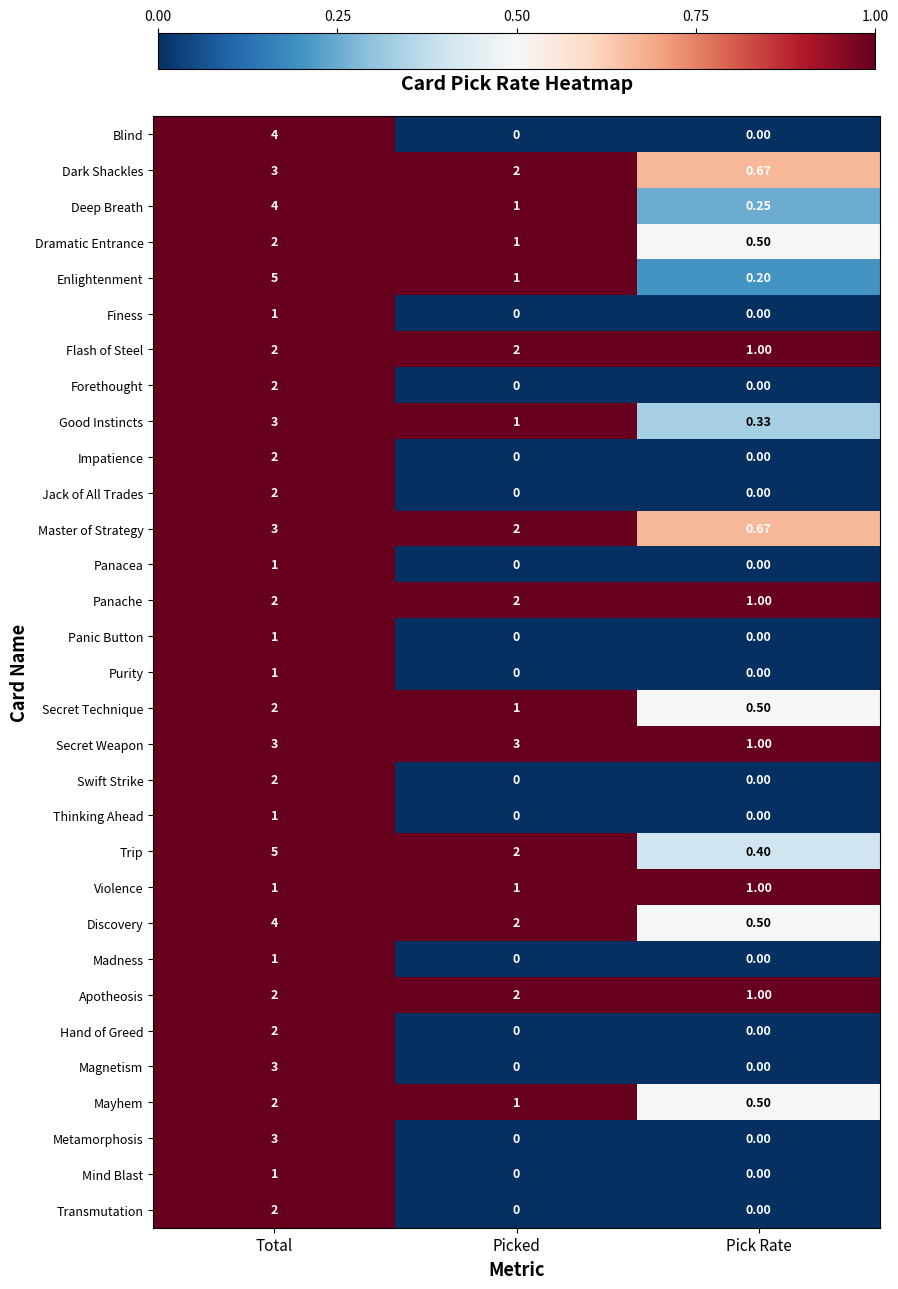

At how many categories does at least one series exceed 0?

3